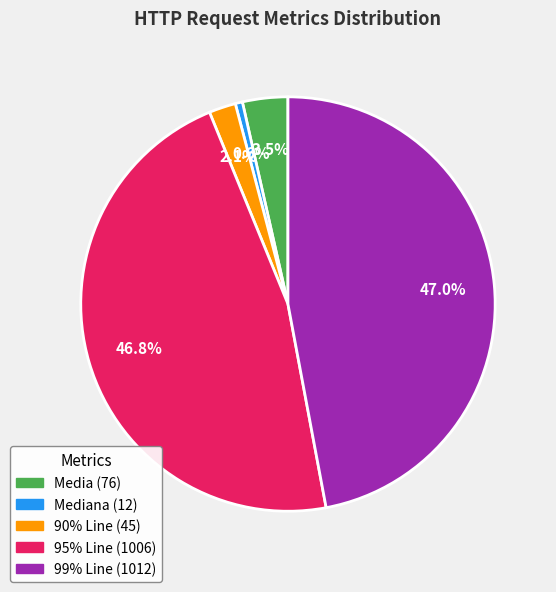

How many slices are in this pie chart?

5